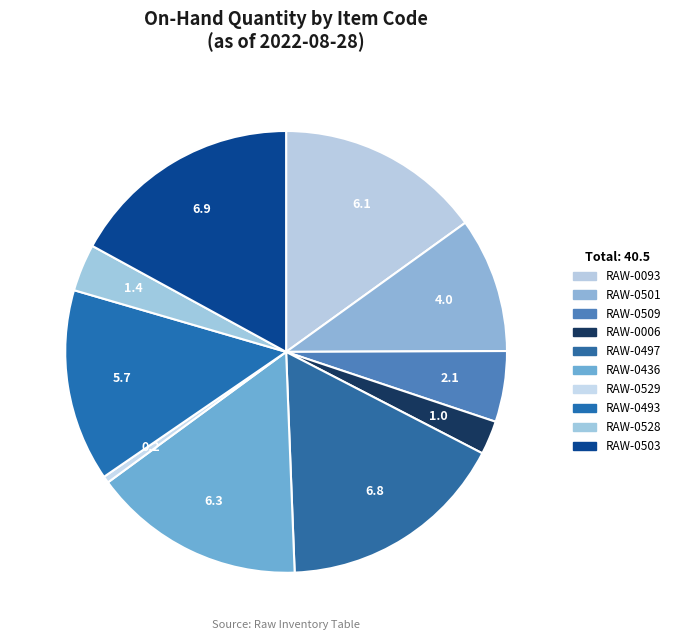

Which has a higher value, RAW-0493 or RAW-0503?

RAW-0503